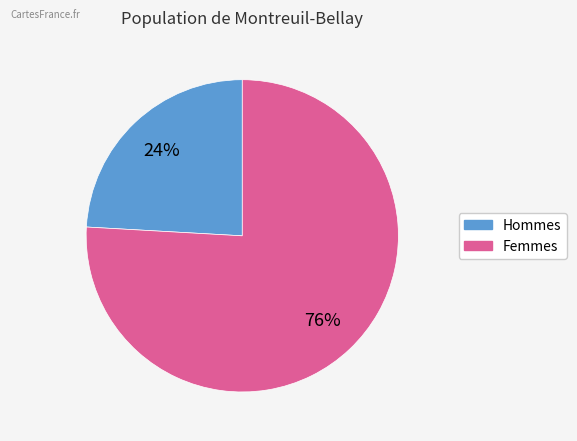

How many segments does this pie chart have?

2